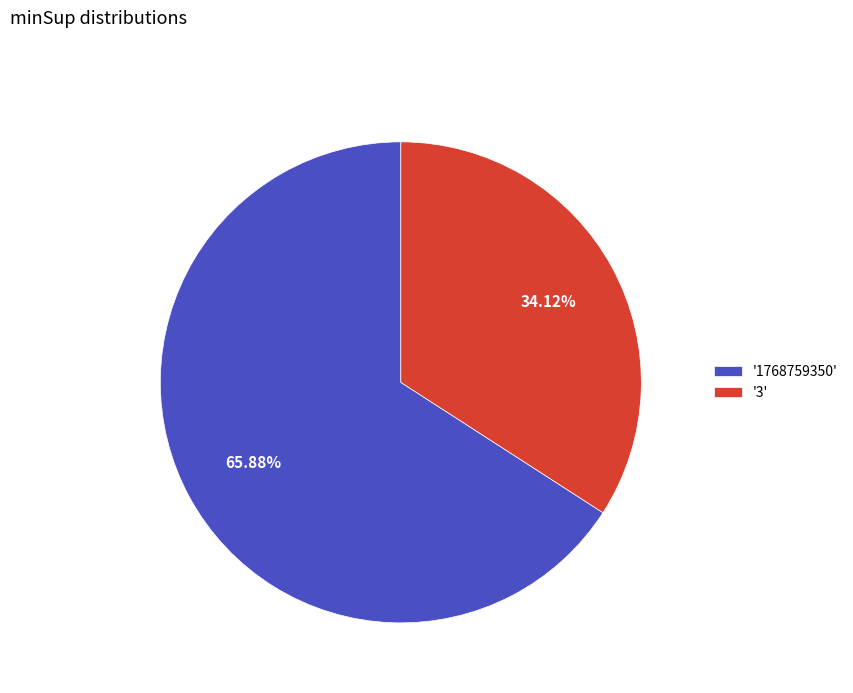

Count the number of slices in the pie.

2